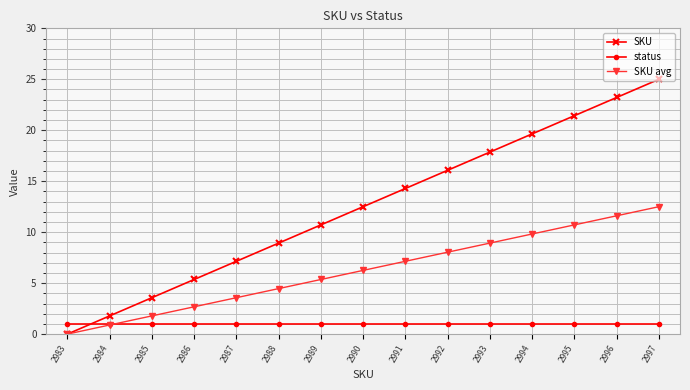

True or false: SKU has more than 2 points higher than both neighbors.

False